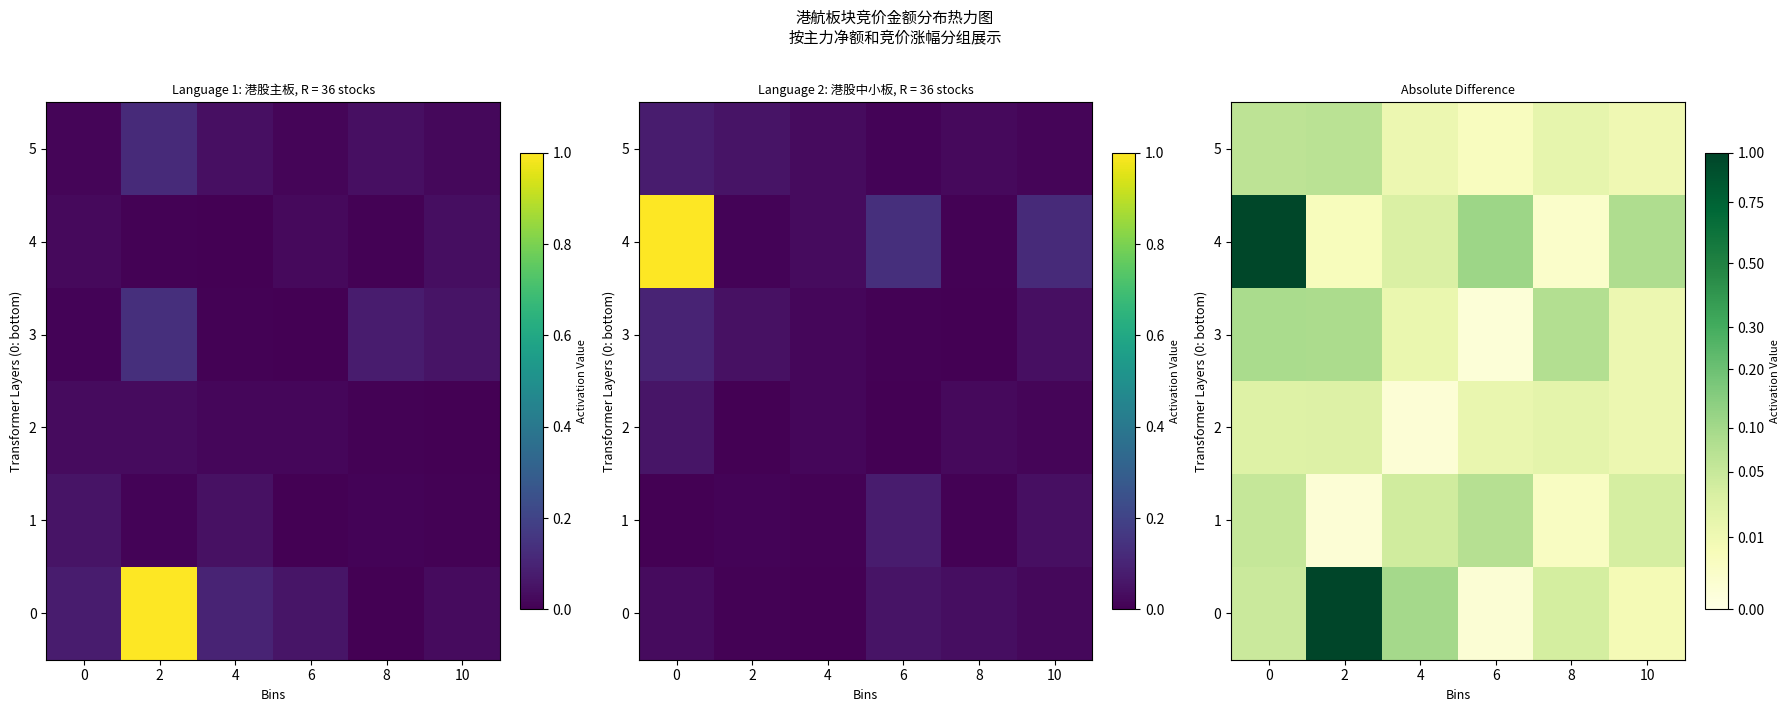

What is the total value across all series at 4?

0.2